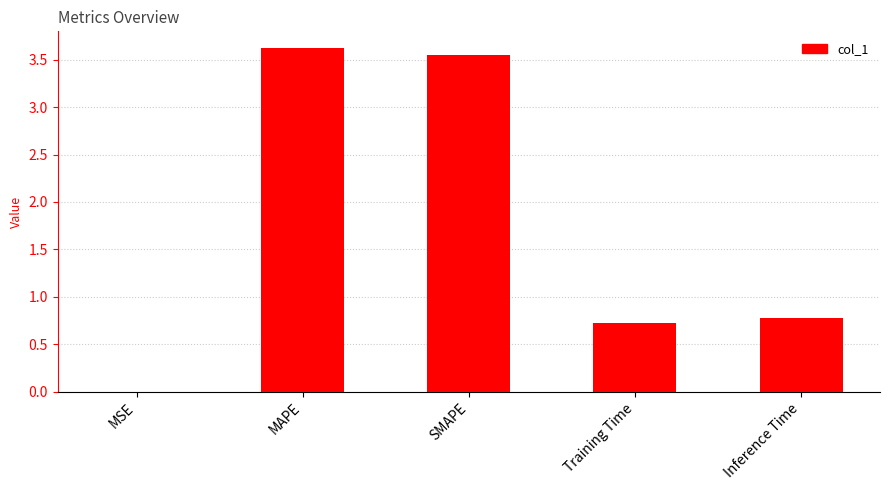

What is the change in value from SMAPE to Inference Time?

-2.8